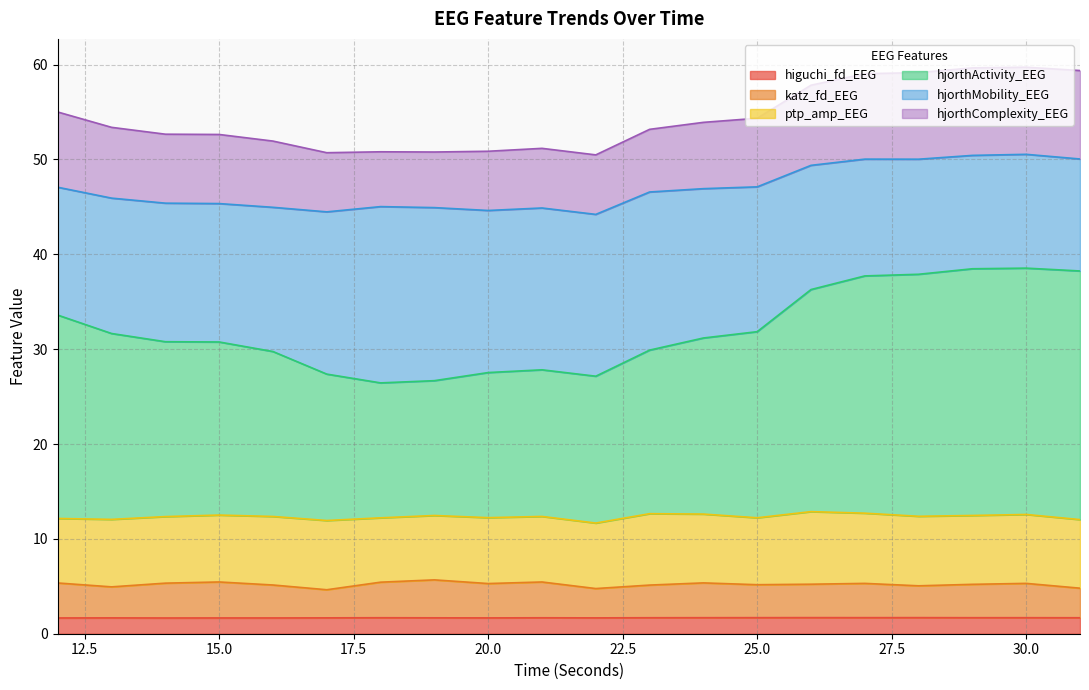

What is the highest value of the higuchi_fd_EEG series?

1.7